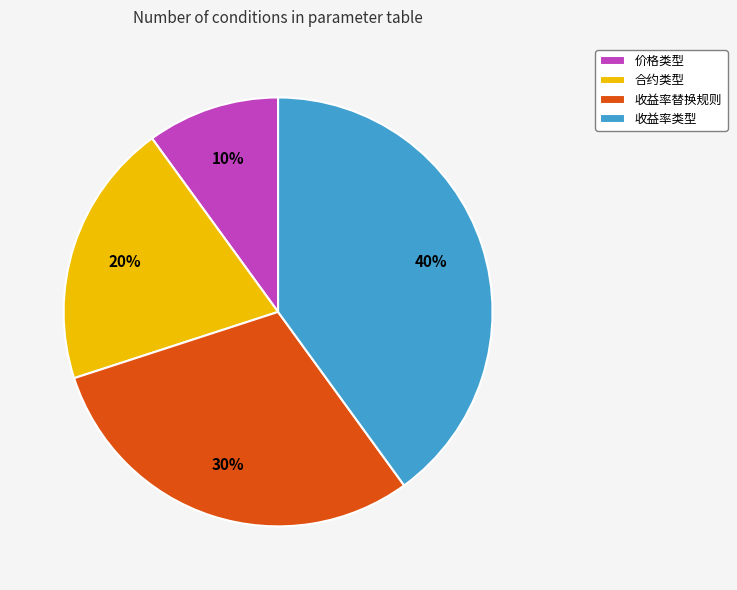

The 合约类型 slice represents 34% of the pie. True or false?

False